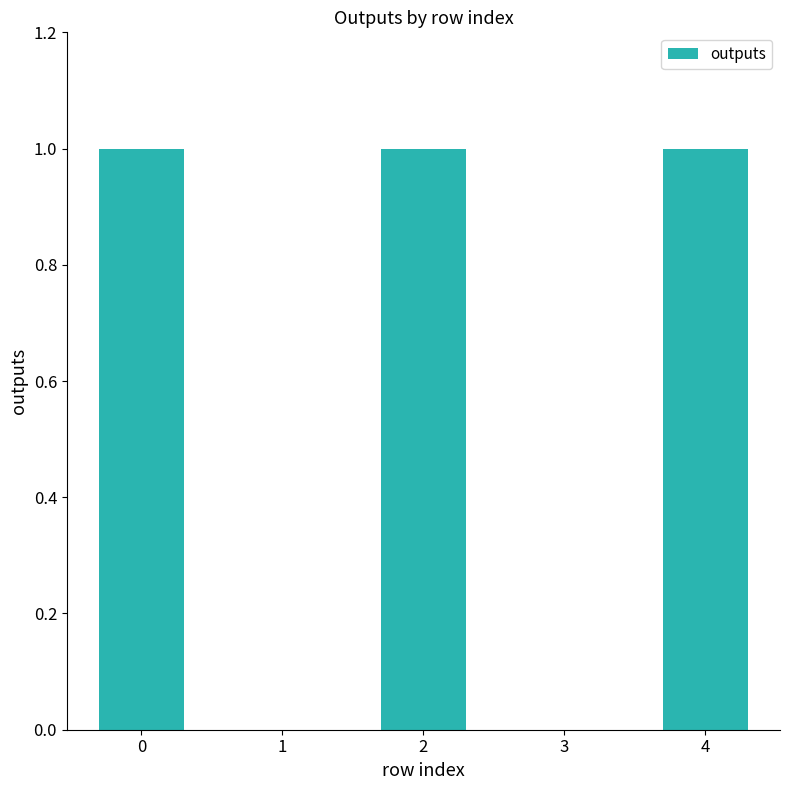

What is the change in value from 1 to 2?

+1